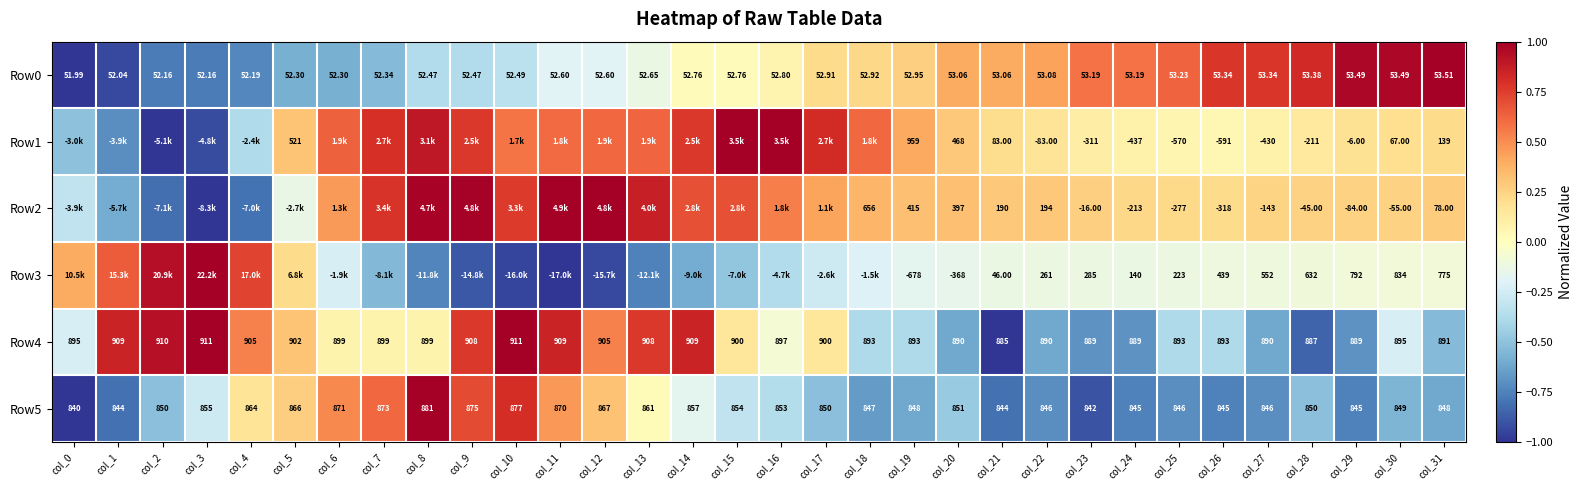

How many distinct data groups are displayed?

6